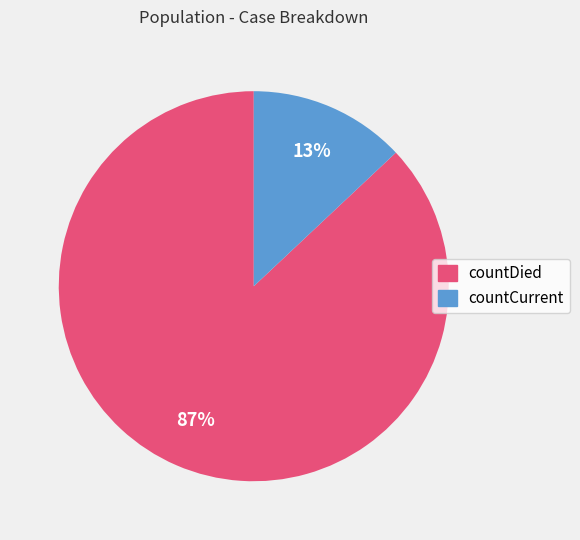

Count the number of slices in the pie.

2